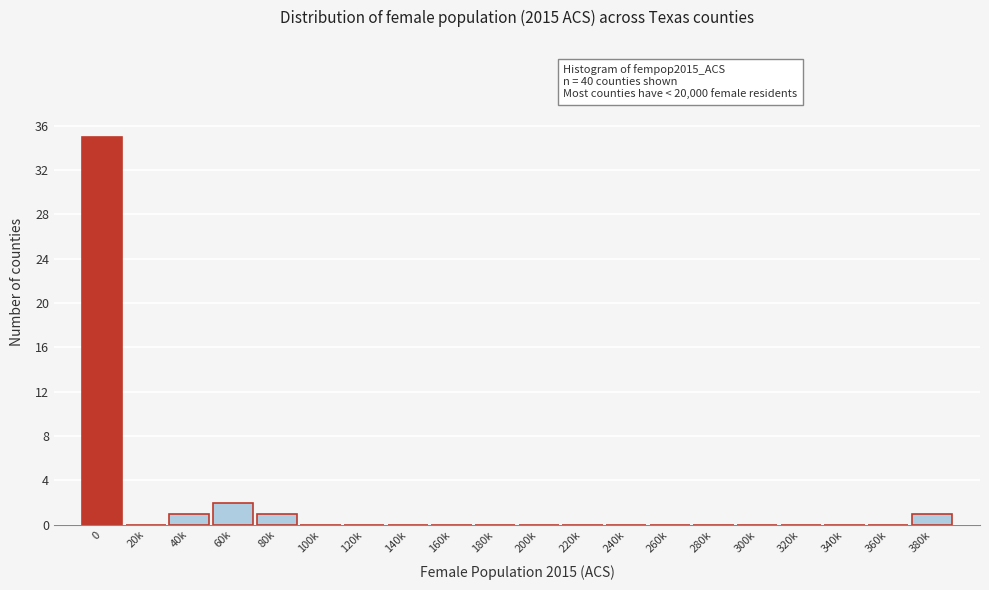

Reading left to right, list all the values displayed in this chart.

0=35	20k=0	40k=1	60k=2	80k=1	100k=0	120k=0	140k=0	160k=0	180k=0	200k=0	220k=0	240k=0	260k=0	280k=0	300k=0	320k=0	340k=0	360k=0	380k=1